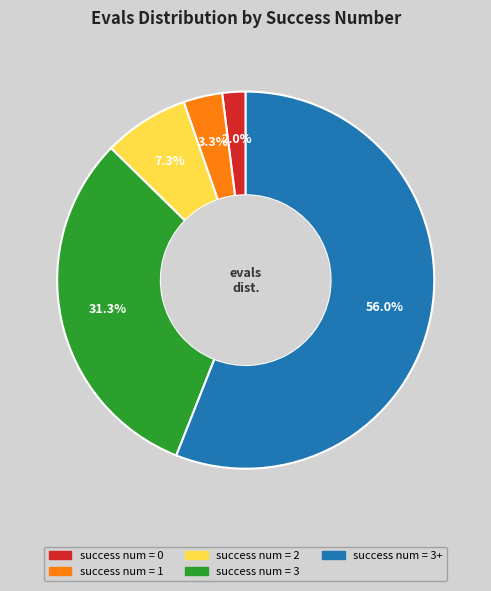

Does any single category account for the majority?

Yes